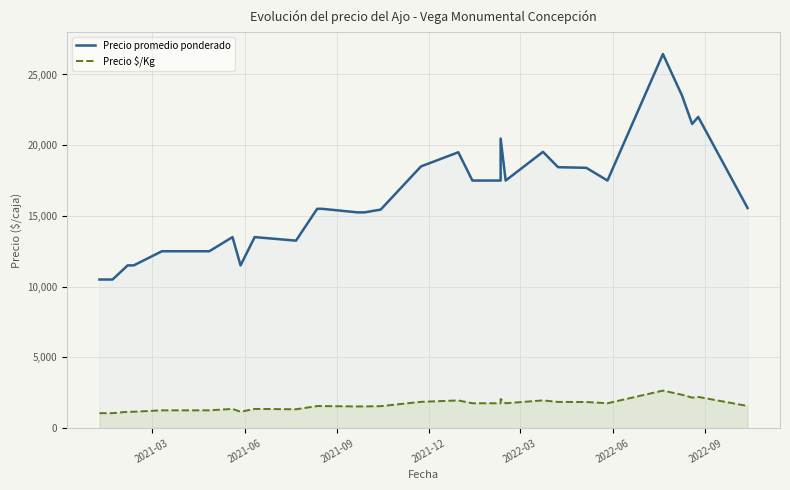

Rank the series by their average value, from highest to lowest.

Precio promedio ponderado, Precio $/Kg